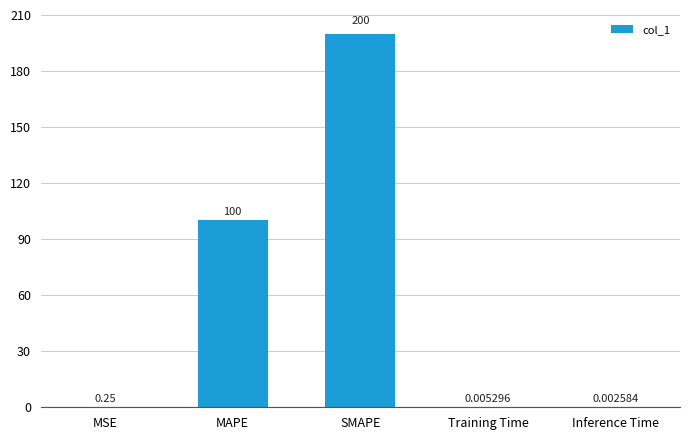

What is the sum of all values?

300.3